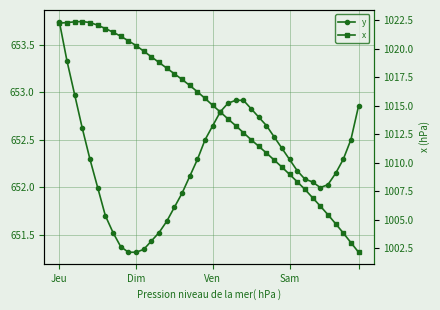

True or false: x and y cross at least once.

False